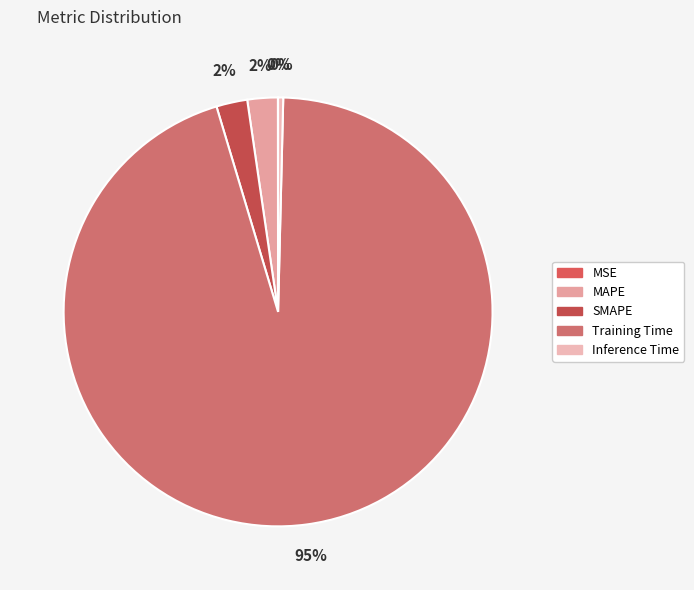

Which category accounts for the majority?

Training Time